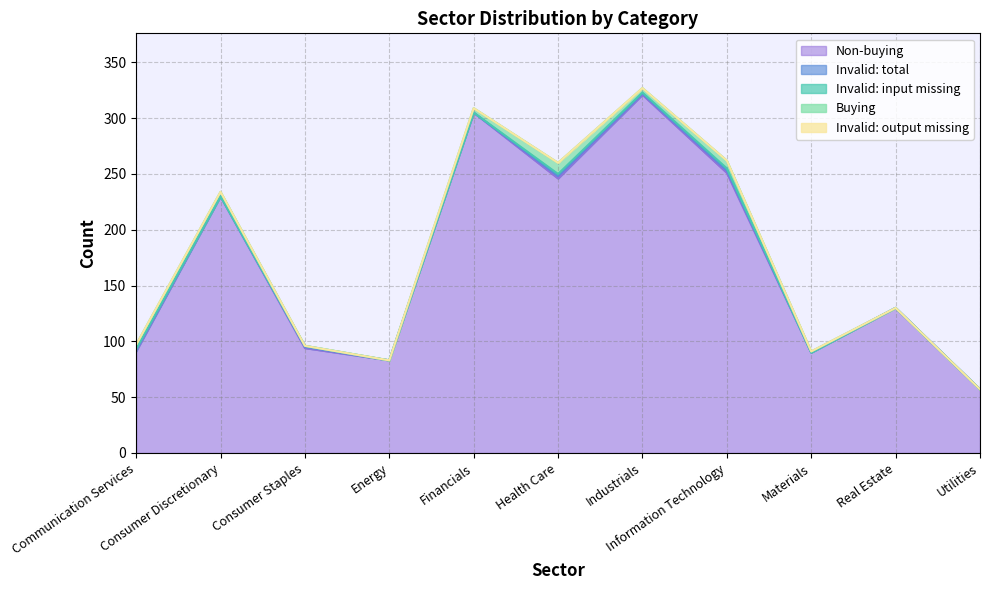

Reading left to right, what are all the values shown in this chart?

Non-buying: Communication Services=91	Consumer Discretionary=230	Consumer Staples=94	Energy=83	Financials=305	Health Care=246	Industrials=321	Information Technology=251	Materials=90	Real Estate=130	Utilities=57
Invalid: total: Communication Services=1	Consumer Discretionary=0	Consumer Staples=1	Energy=0	Financials=0	Health Care=2	Industrials=1	Information Technology=2	Materials=0	Real Estate=0	Utilities=0
Invalid: output missing: Communication Services=0	Consumer Discretionary=0	Consumer Staples=0	Energy=0	Financials=0	Health Care=0	Industrials=0	Information Technology=0	Materials=0	Real Estate=0	Utilities=0
Buying: Communication Services=4	Consumer Discretionary=4	Consumer Staples=0	Energy=0	Financials=4	Health Care=10	Industrials=4	Information Technology=7	Materials=1	Real Estate=0	Utilities=0
Invalid: input missing: Communication Services=1	Consumer Discretionary=0	Consumer Staples=1	Energy=0	Financials=0	Health Care=2	Industrials=1	Information Technology=2	Materials=0	Real Estate=0	Utilities=0